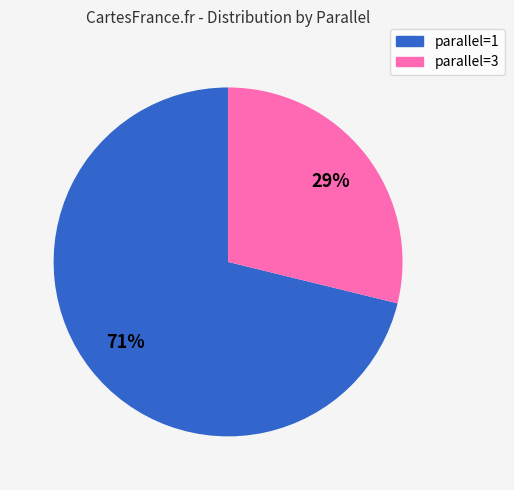

To the nearest percent, what is the average slice percentage?

50%